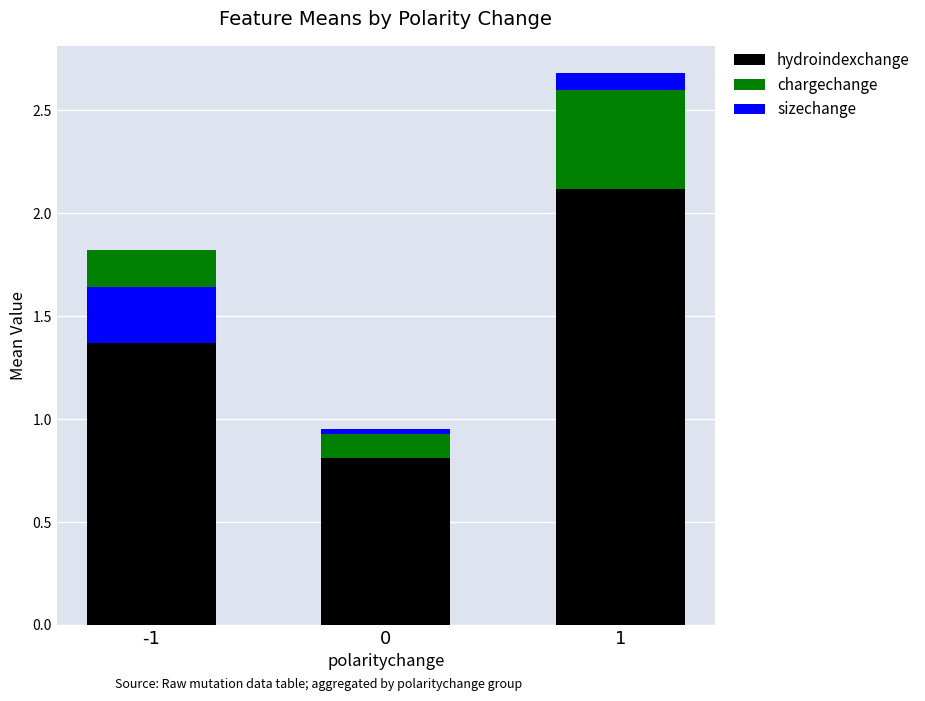

What is the total value across all series at 1?

2.7